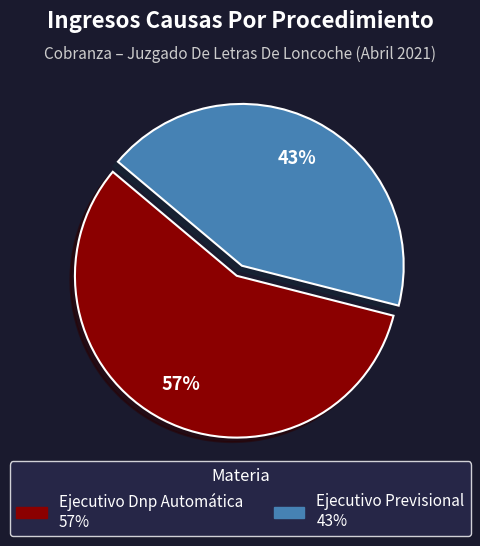

To the nearest percent, what is the average slice percentage?

50%